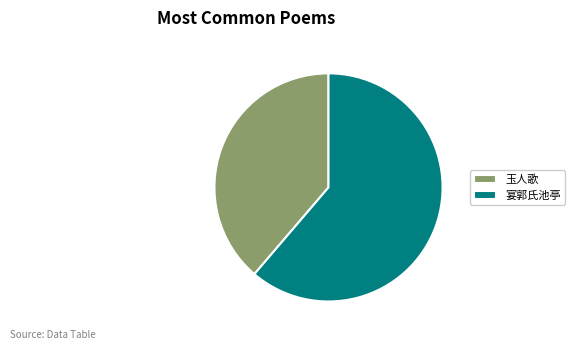

Is the sum of 玉人歌 and 宴郭氏池亭 greater than half?

Yes